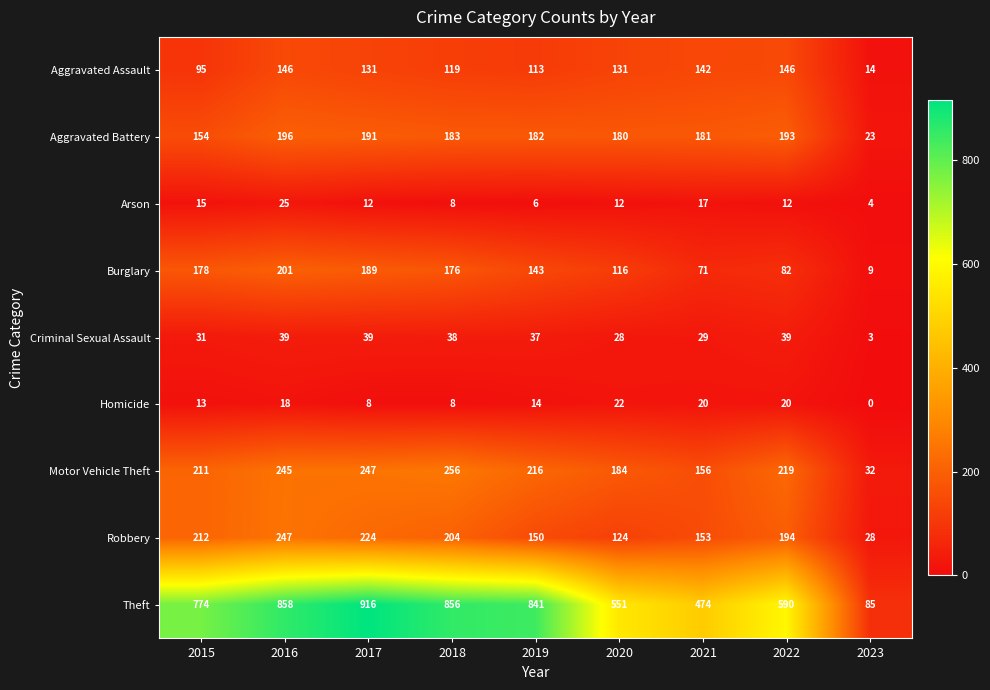

How many data points in Aggravated Battery are less than 182?

4